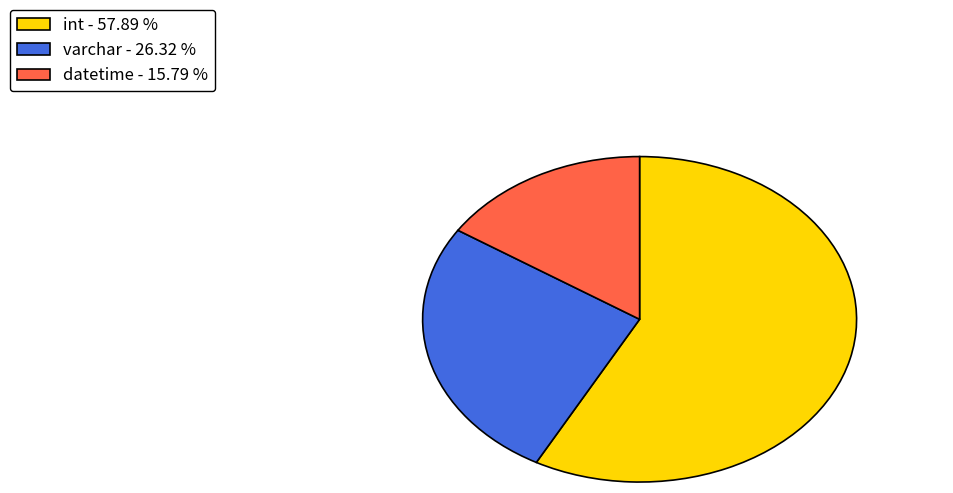

Rank the categories by value from highest to lowest.

int - 57.89 %, varchar - 26.32 %, datetime - 15.79 %